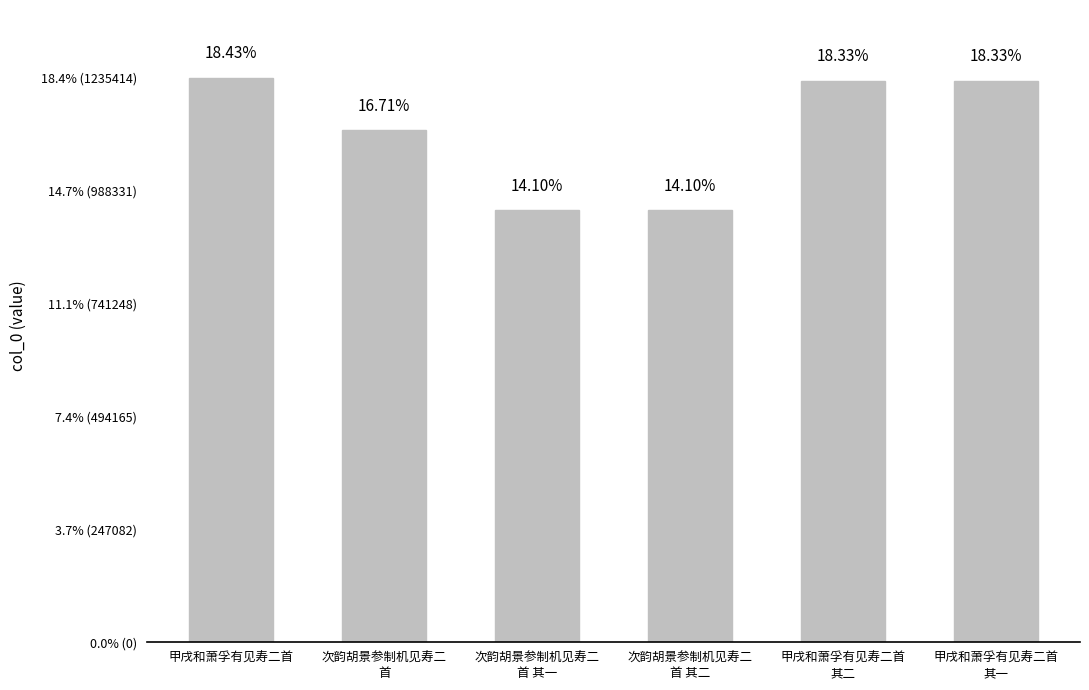

What is the minimum value shown in the chart?

945157